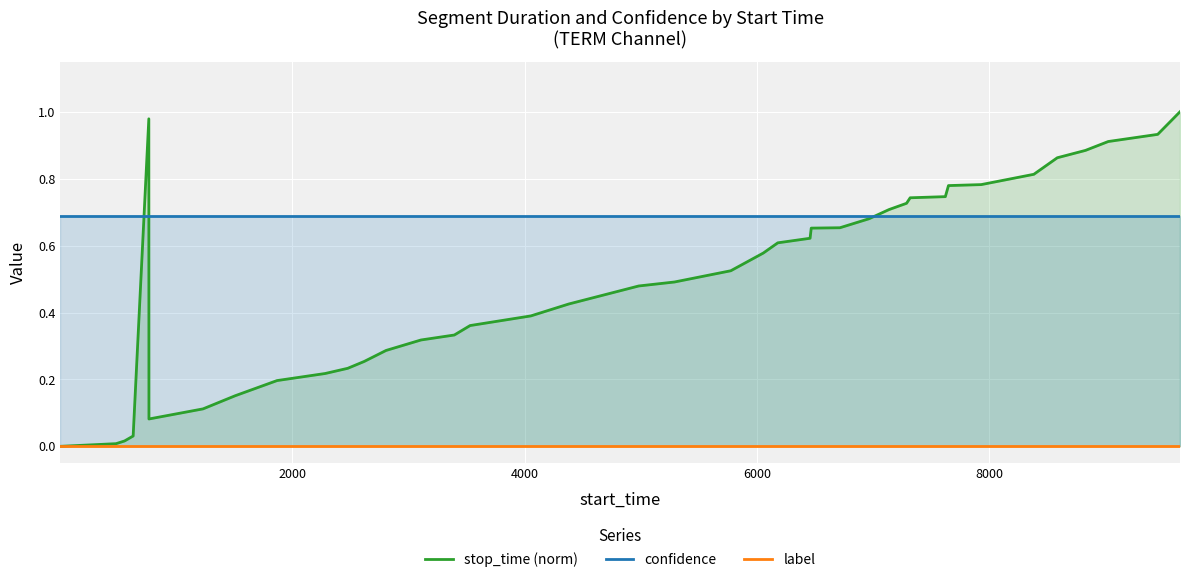

Reading left to right, transcribe all the data shown in this chart.

stop_time (norm): 0.0	0.0	0.0	0.0	1.0	0.1	0.1	0.2	0.2	0.2	0.2	0.3	0.3	0.3	0.3	0.4	0.4	0.4	0.4	0.5	0.5	0.5	0.6	0.6	0.6	0.7	0.7	0.7	0.7	0.7	0.7	0.7	0.8	0.8	0.8	0.9	0.9	0.9	0.9	1.0
confidence: 0.7	0.7	0.7	0.7	0.7	0.7	0.7	0.7	0.7	0.7	0.7	0.7	0.7	0.7	0.7	0.7	0.7	0.7	0.7	0.7	0.7	0.7	0.7	0.7	0.7	0.7	0.7	0.7	0.7	0.7	0.7	0.7	0.7	0.7	0.7	0.7	0.7	0.7	0.7	0.7
label: 0.0	0.0	0.0	0.0	0.0	0.0	0.0	0.0	0.0	0.0	0.0	0.0	0.0	0.0	0.0	0.0	0.0	0.0	0.0	0.0	0.0	0.0	0.0	0.0	0.0	0.0	0.0	0.0	0.0	0.0	0.0	0.0	0.0	0.0	0.0	0.0	0.0	0.0	0.0	0.0